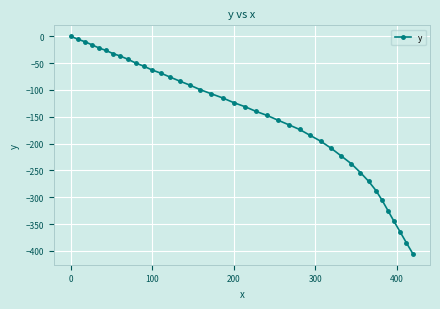

How many series are shown in this chart?

1